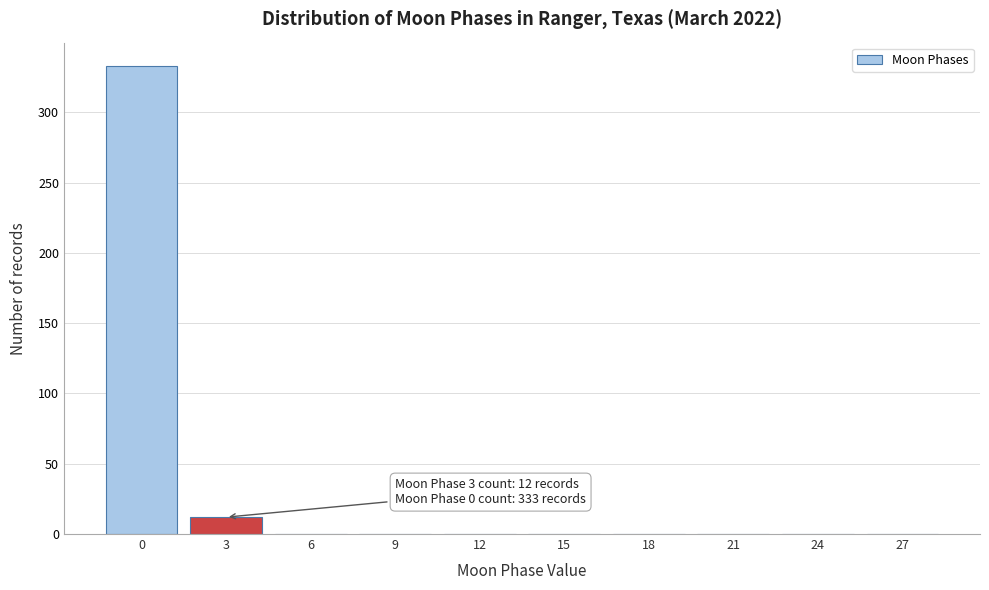

Reading left to right, what are all the values shown in this chart?

0=333	3=12	6=0	9=0	12=0	15=0	18=0	21=0	24=0	27=0